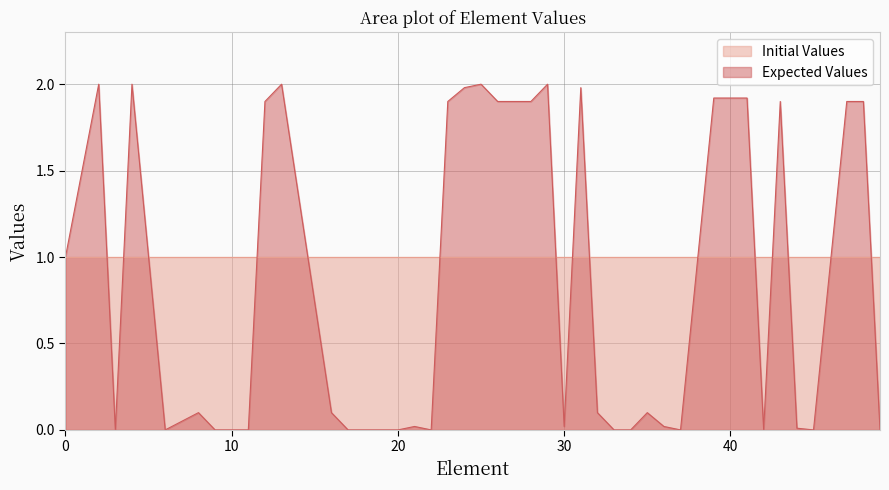

Does the chart display data point markers on the line(s)?

No